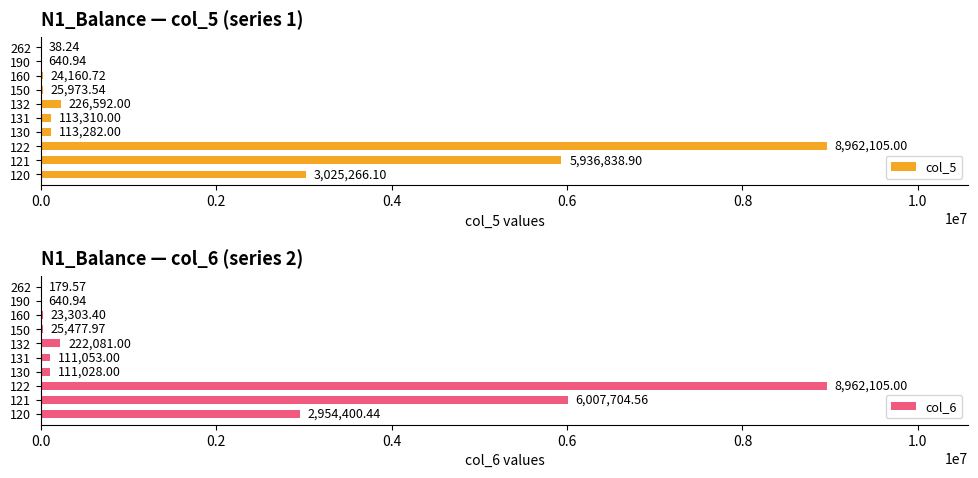

What is the sum of all col_5 values?

18428207.4